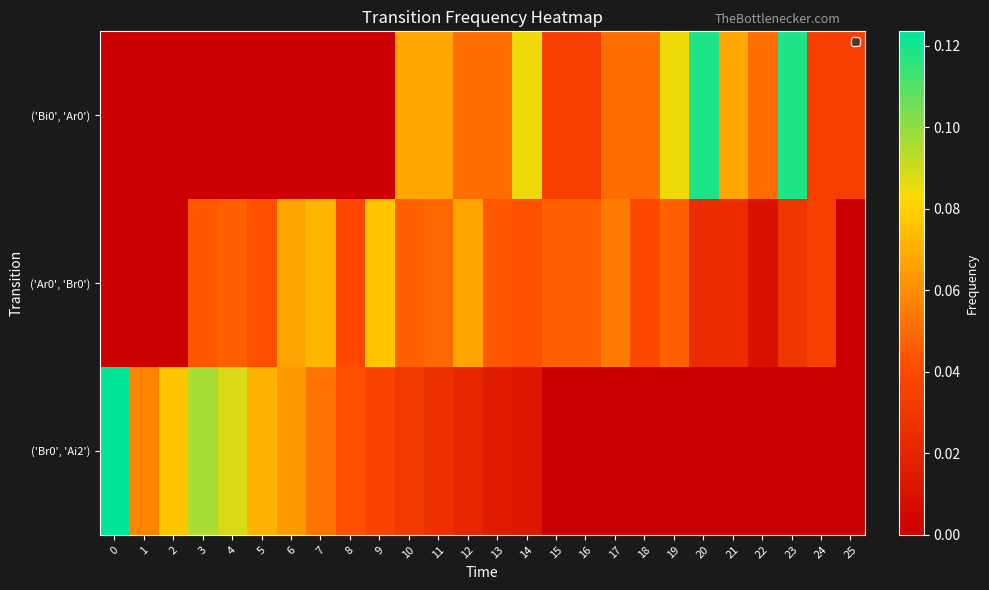

At how many categories does at least one series exceed 0?

26